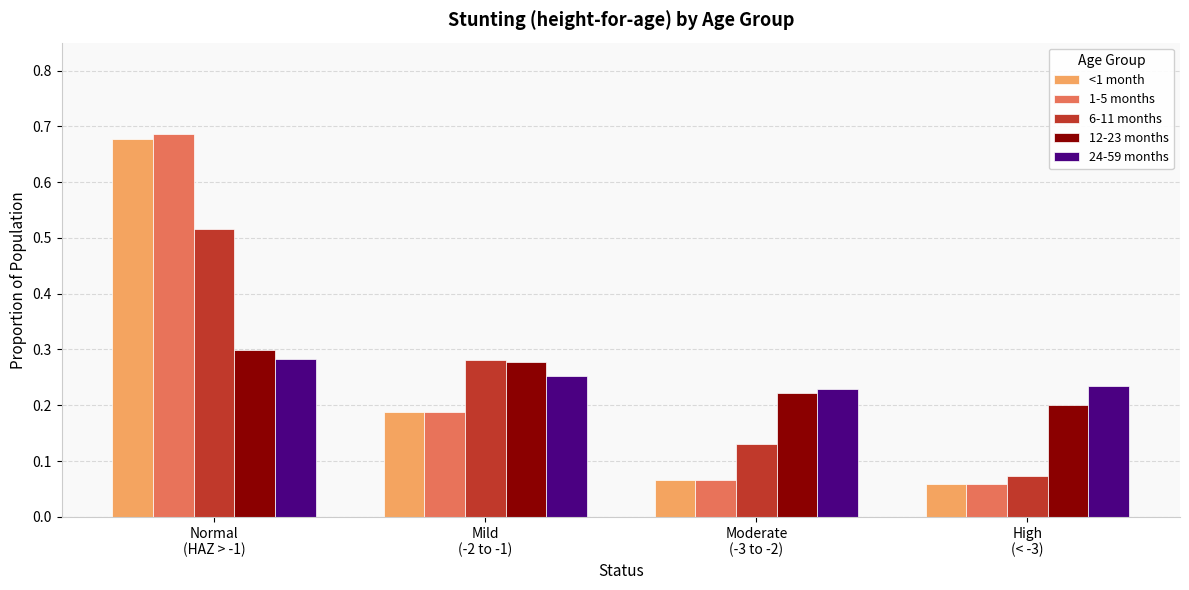

What is the label of the 3rd bar from the right?

Mild
(-2 to -1)